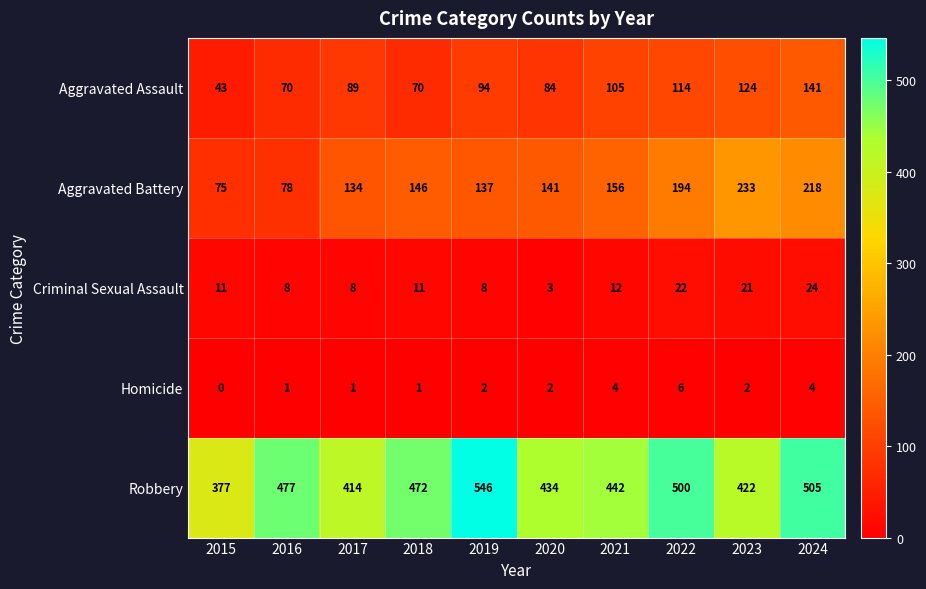

The value of Aggravated Assault at 2018 is 70. True or false?

True